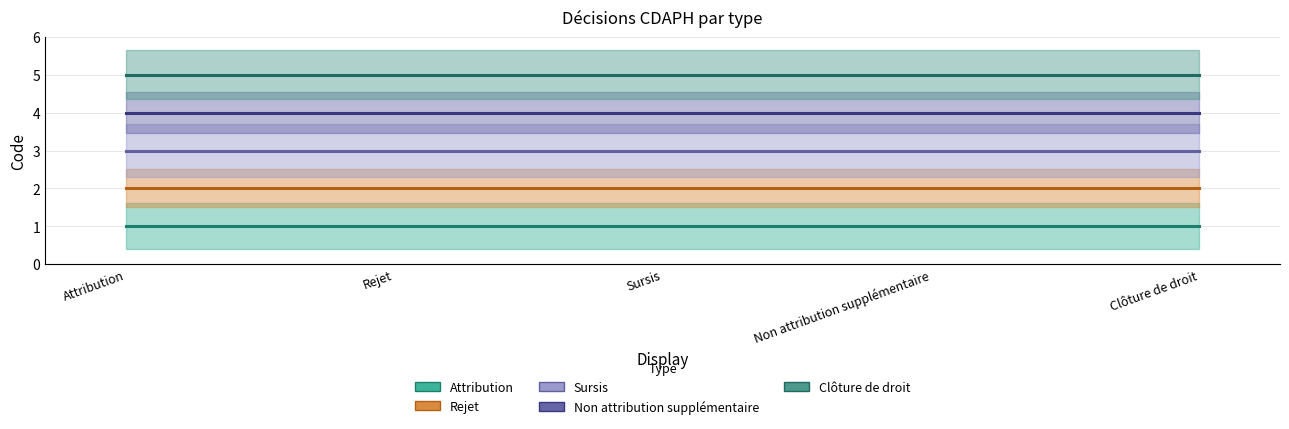

How many lines are shown in the chart?

5